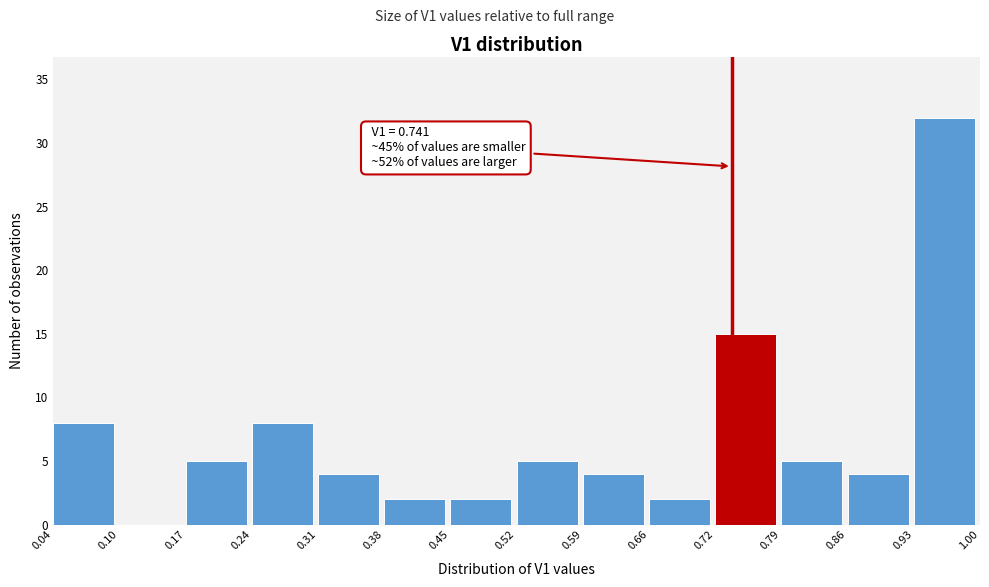

Over which range of the x-axis is the bar tallest?

0.93 to 1.00